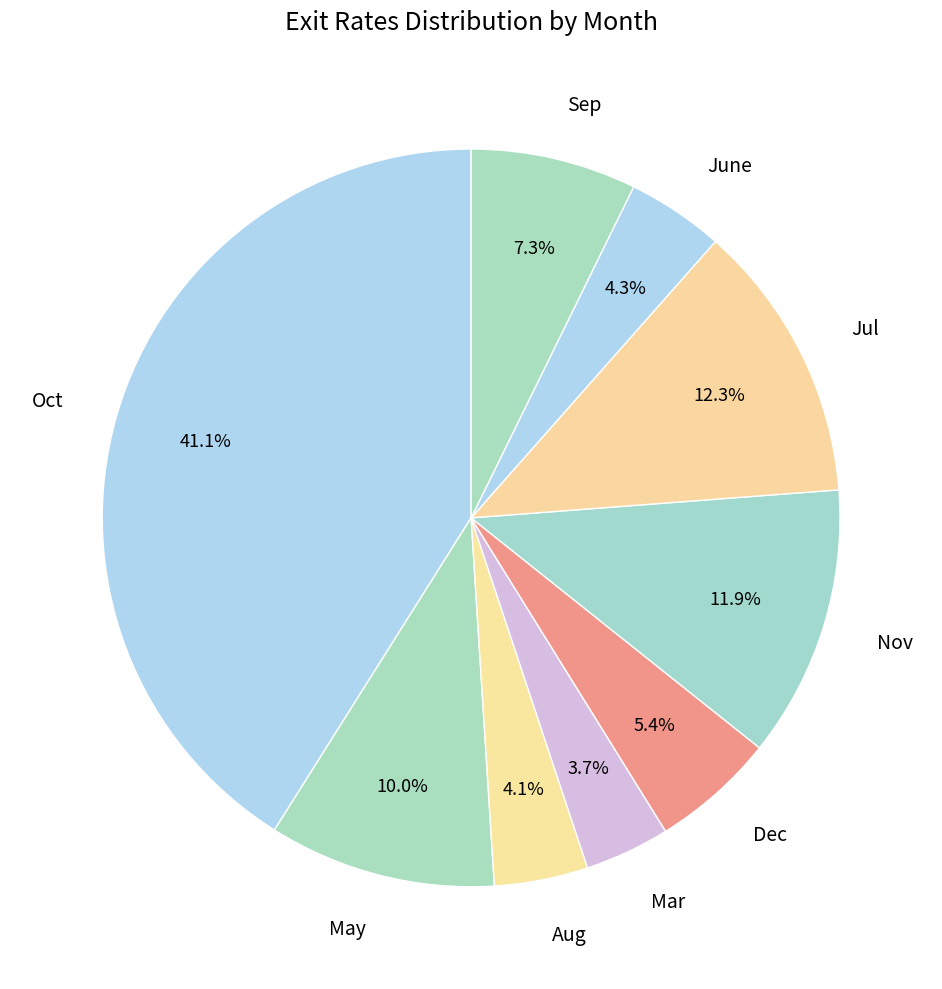

Is there a majority slice in this chart?

No